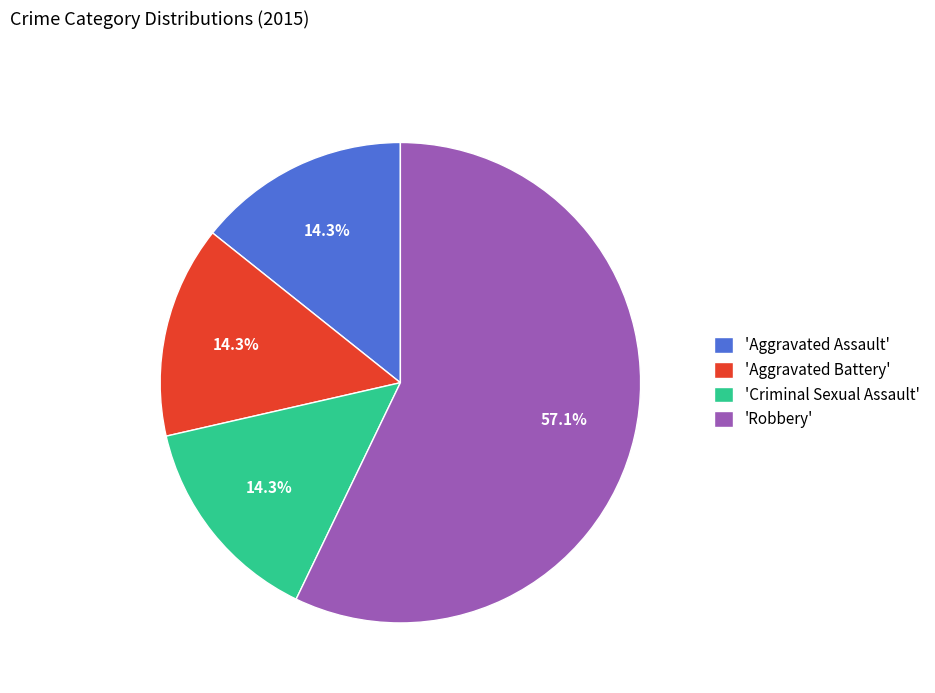

How many segments does this pie chart have?

4